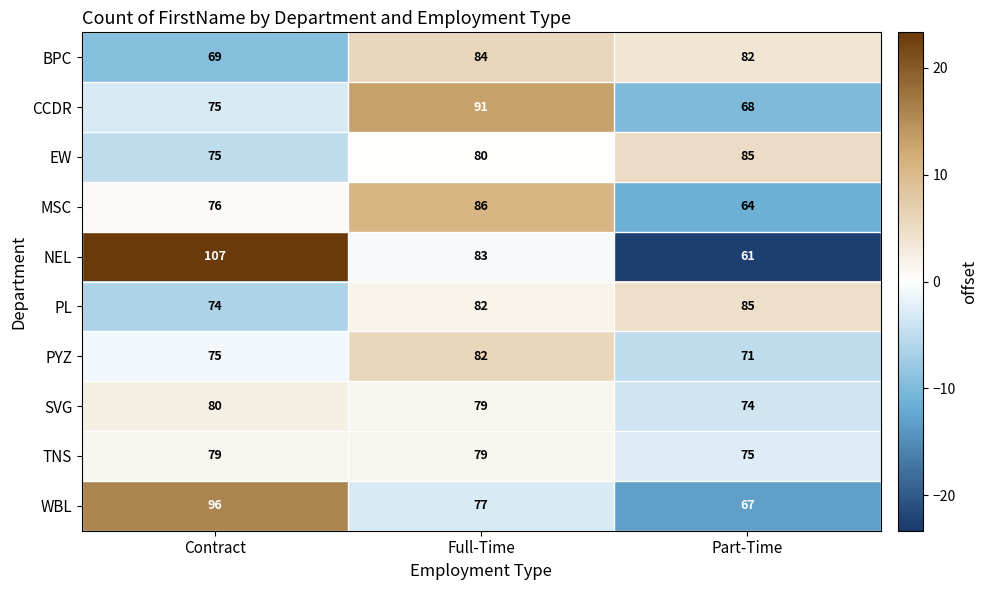

What is the sum of all TNS values?

233